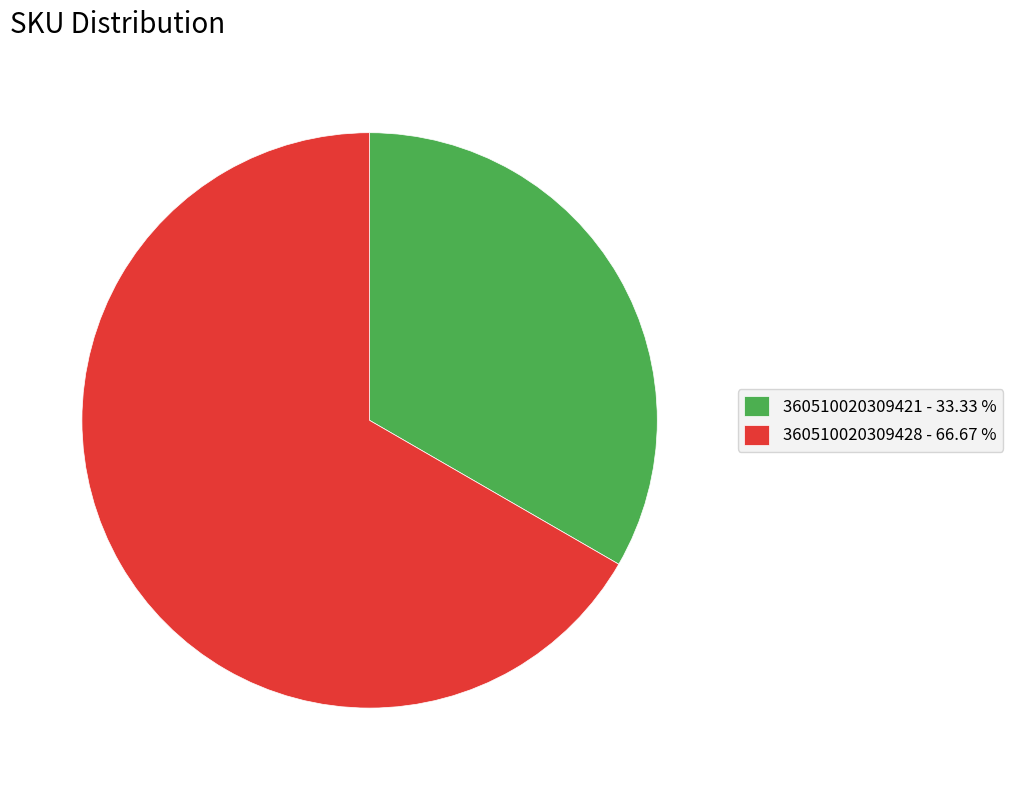

Is there a majority slice in this chart?

Yes